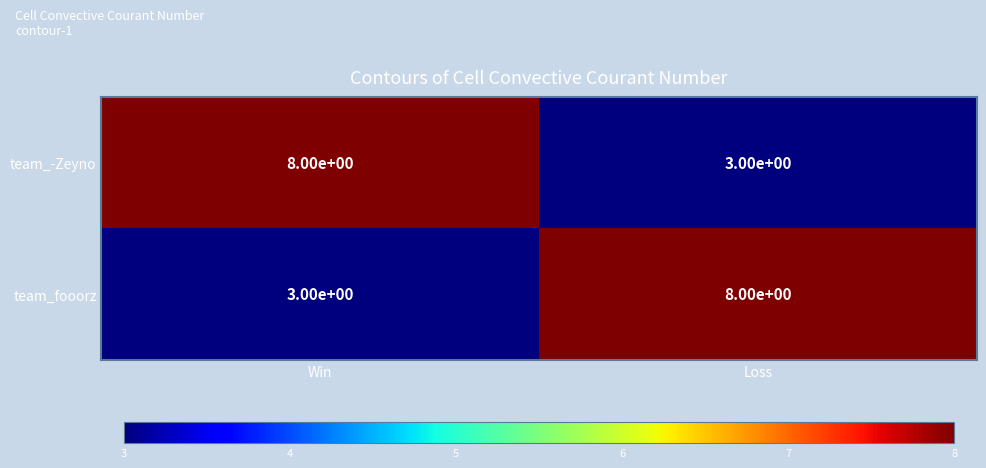

Reading left to right, extract all data points from this chart.

team_-Zeyno: Win=8	Loss=3
team_fooorz: Win=3	Loss=8